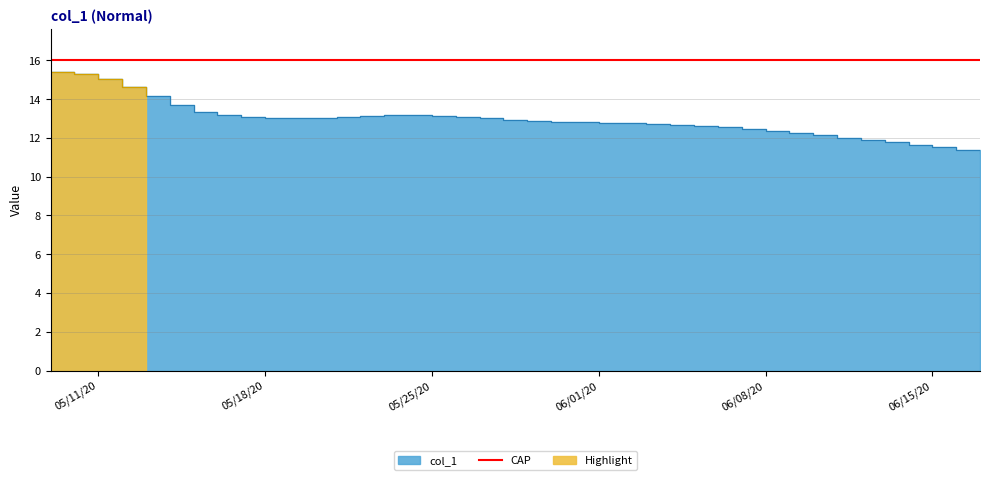

The chart shows a value of 5.9 at 06/15/20. True or false?

False